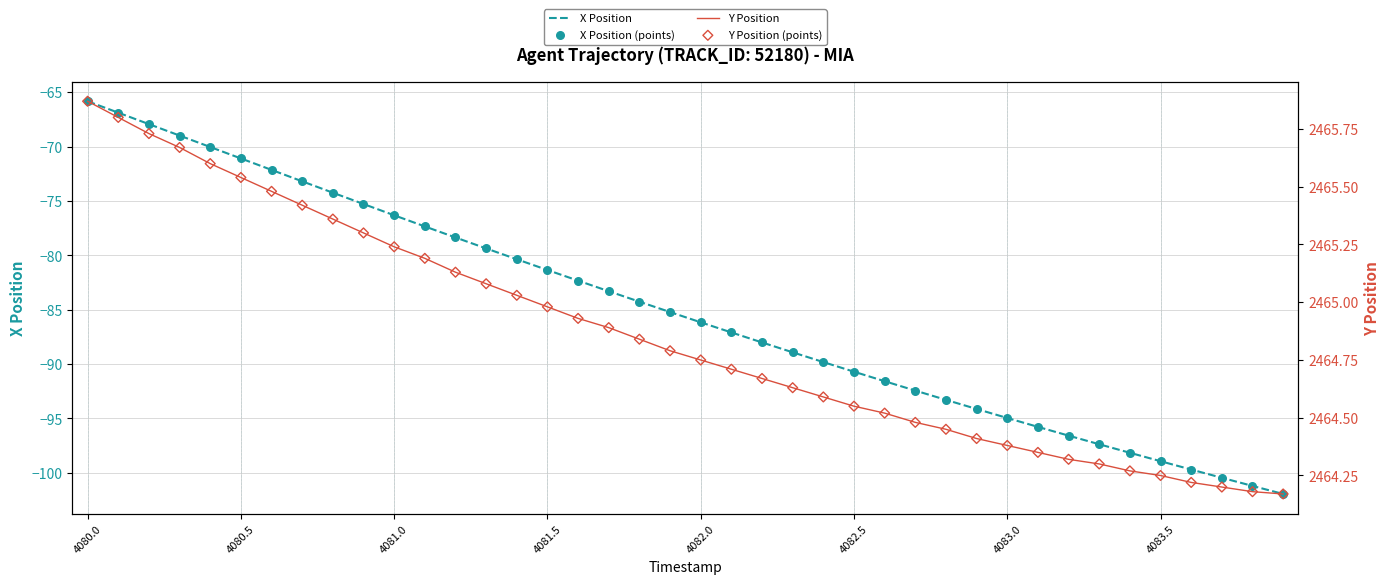

What is the minimum value for X Position?

-102.0